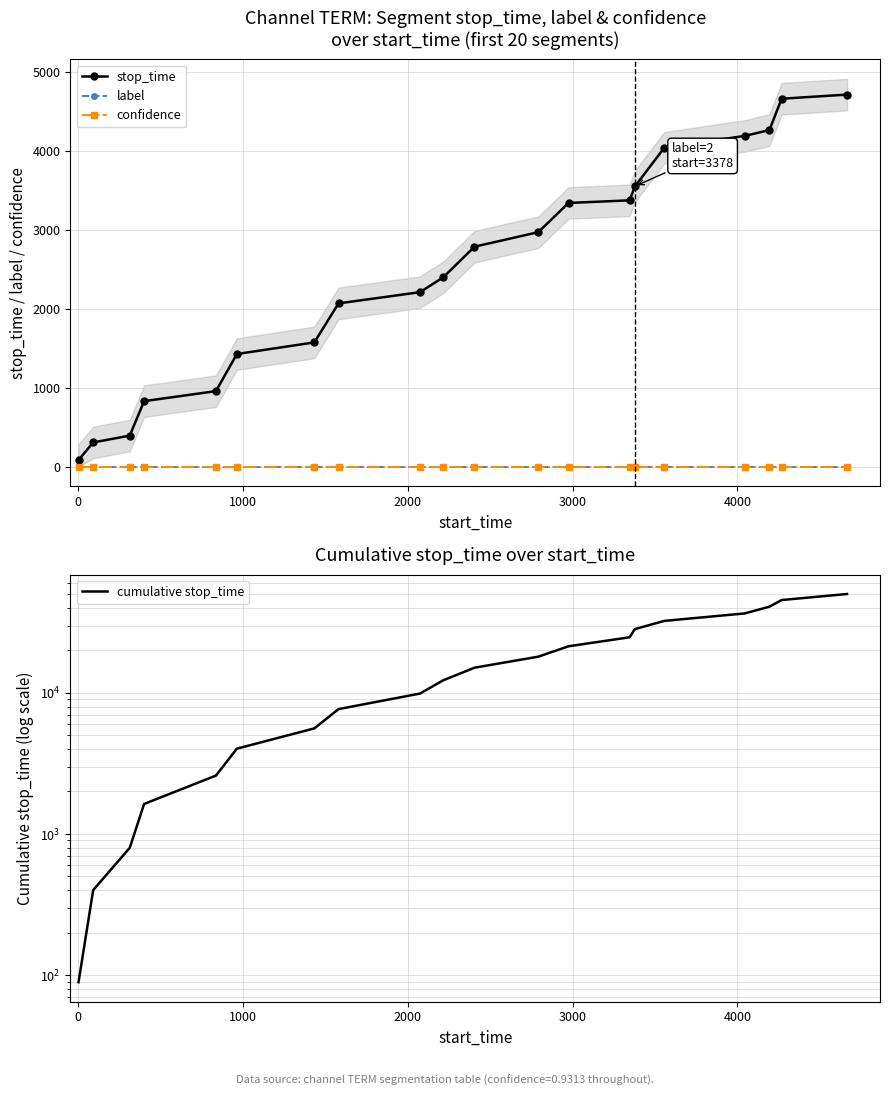

Rank the series by their maximum value, from lowest to highest.

confidence, label, stop_time, cumulative stop_time